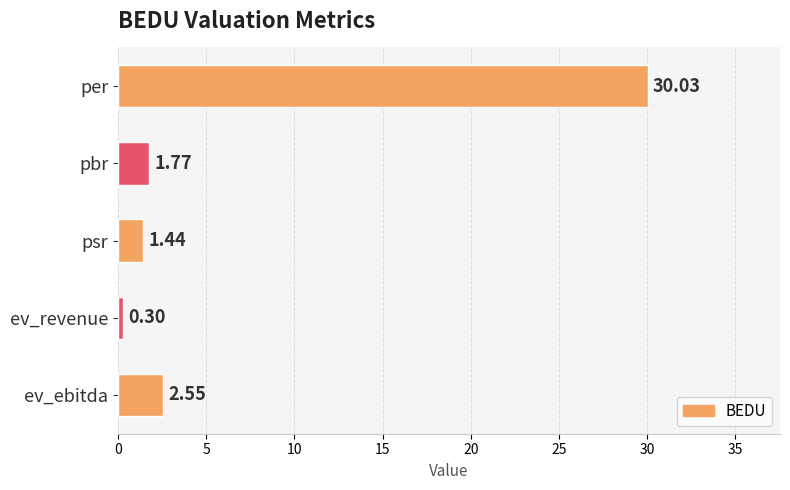

Where is the data nearest to the value 15?

ev_ebitda